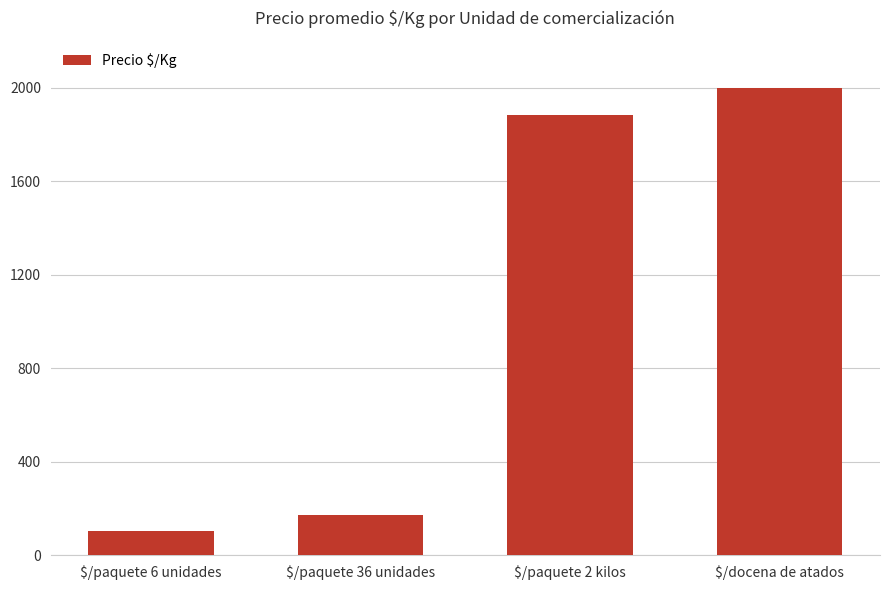

How many data points are less than 1884?

2